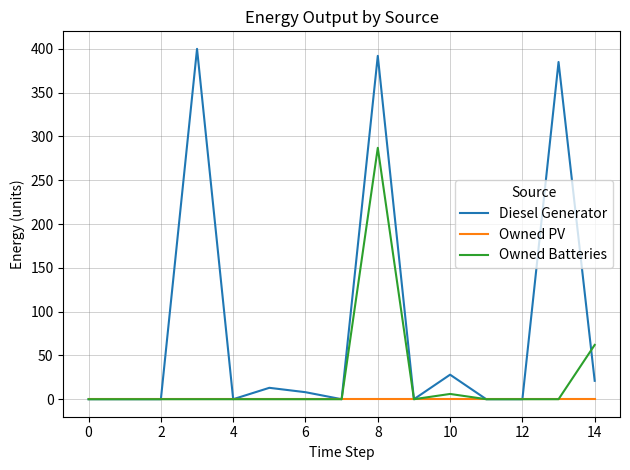

What are all the series names shown in the legend?

Diesel Generator, Owned PV, Owned Batteries